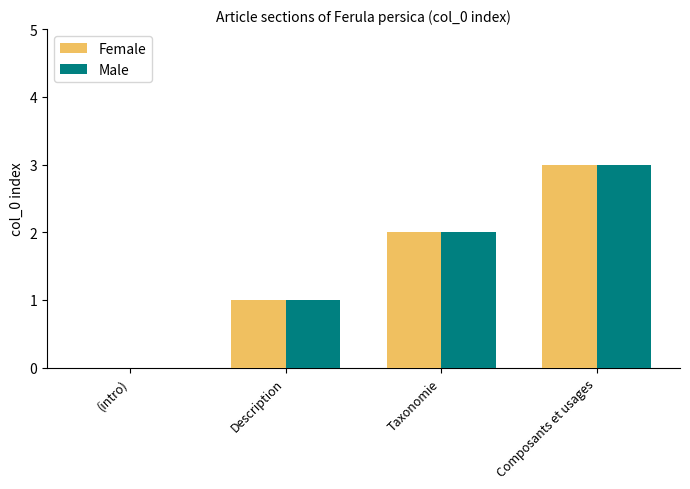

What is the total value across all series at Composants et usages?

6